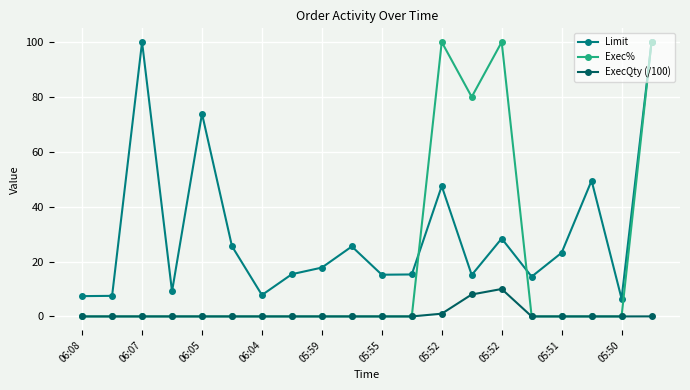

List the series in order of their overall mean, highest first.

Limit, Exec%, ExecQty (/100)